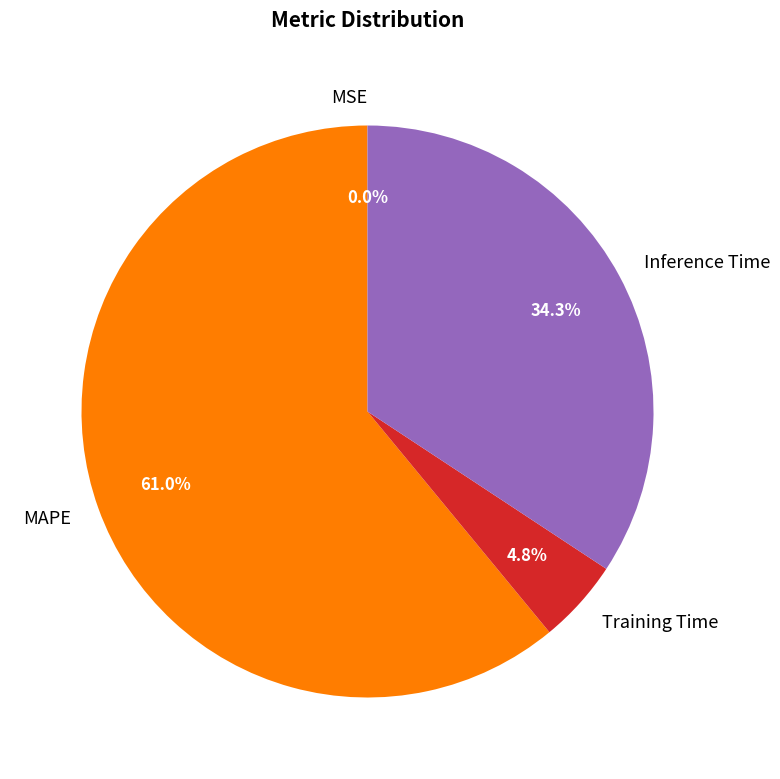

True or false: MAPE accounts for 71% of the total.

False